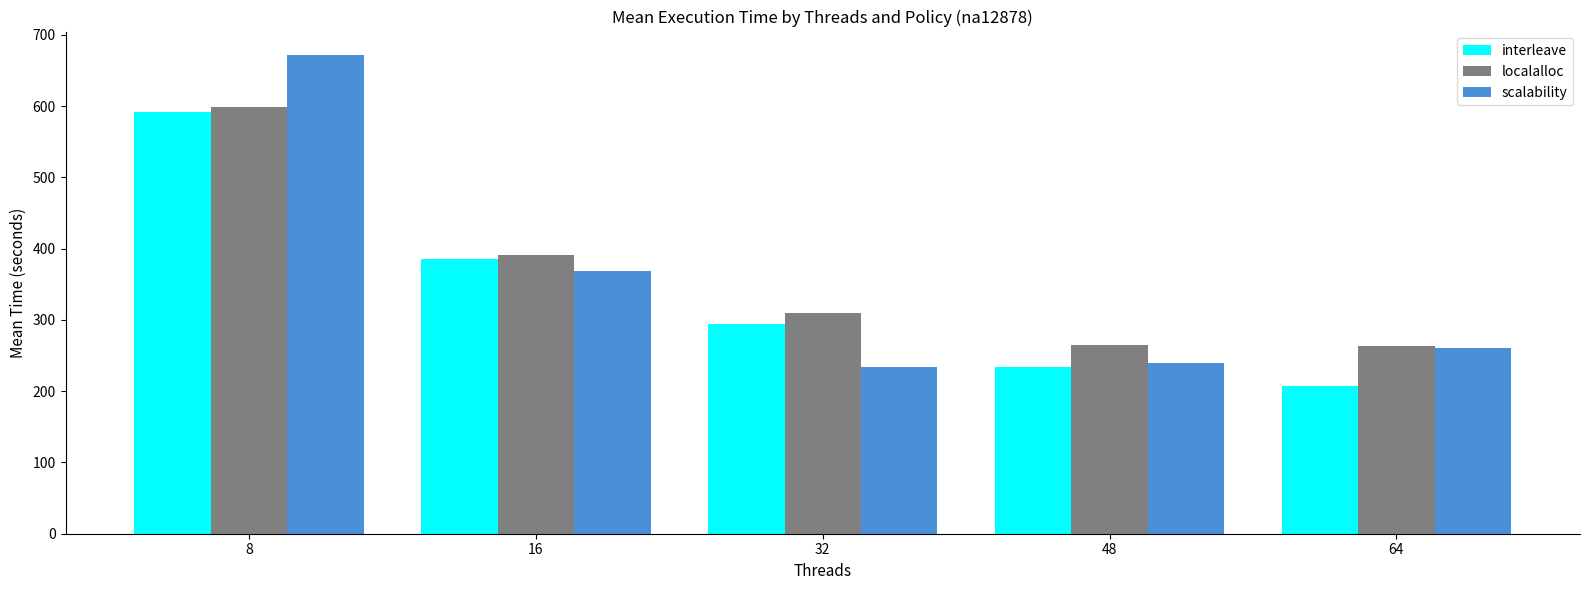

What is the highest value of the localalloc series?

598.7